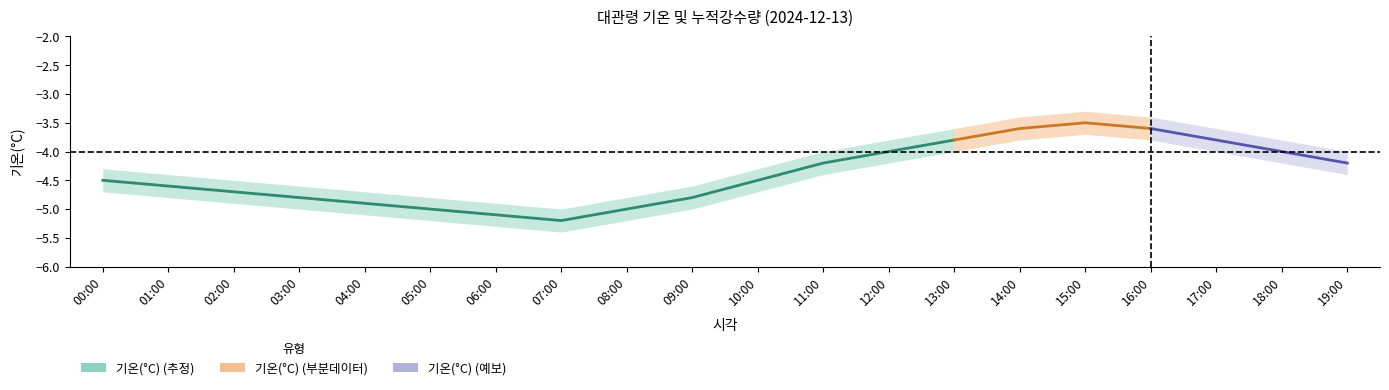

What position from the right is 12:00?

8